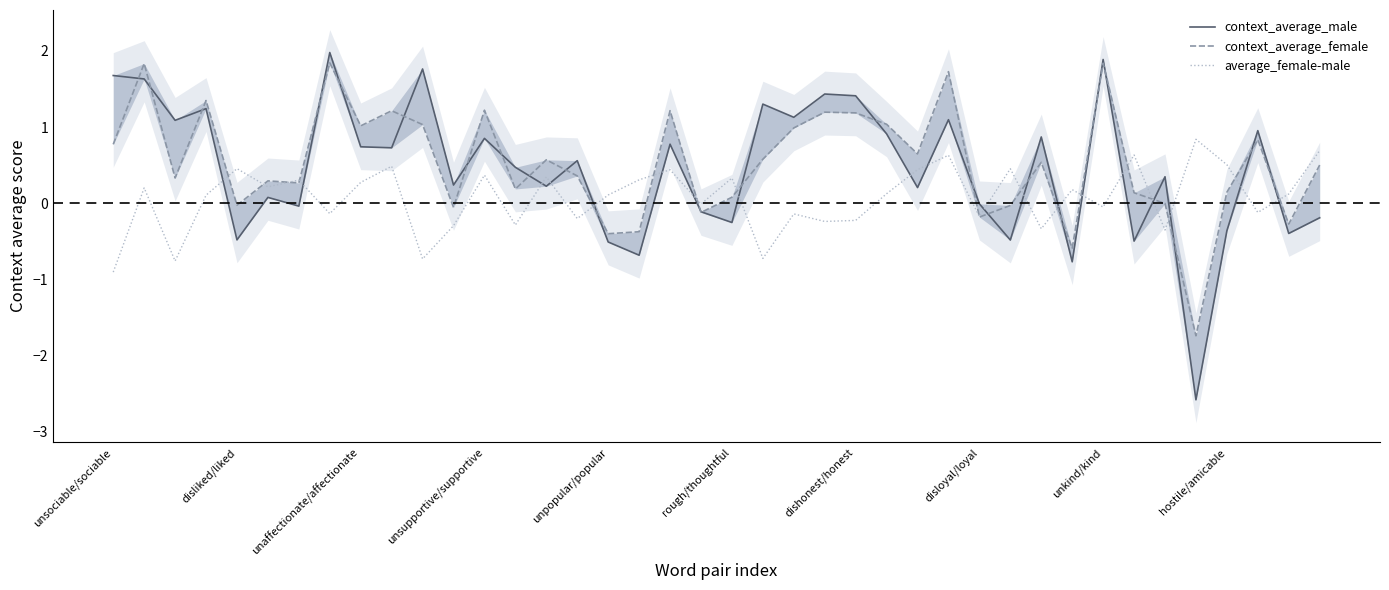

What is the sum of all average_female-male values?

2.9